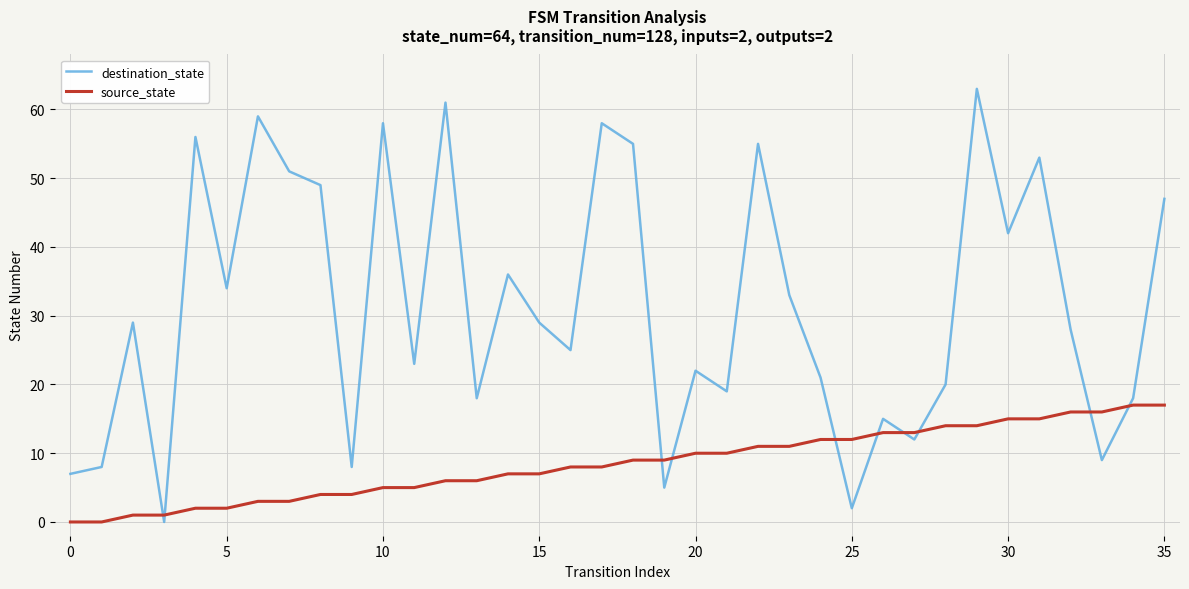

Which series has the widest spread of values?

destination_state